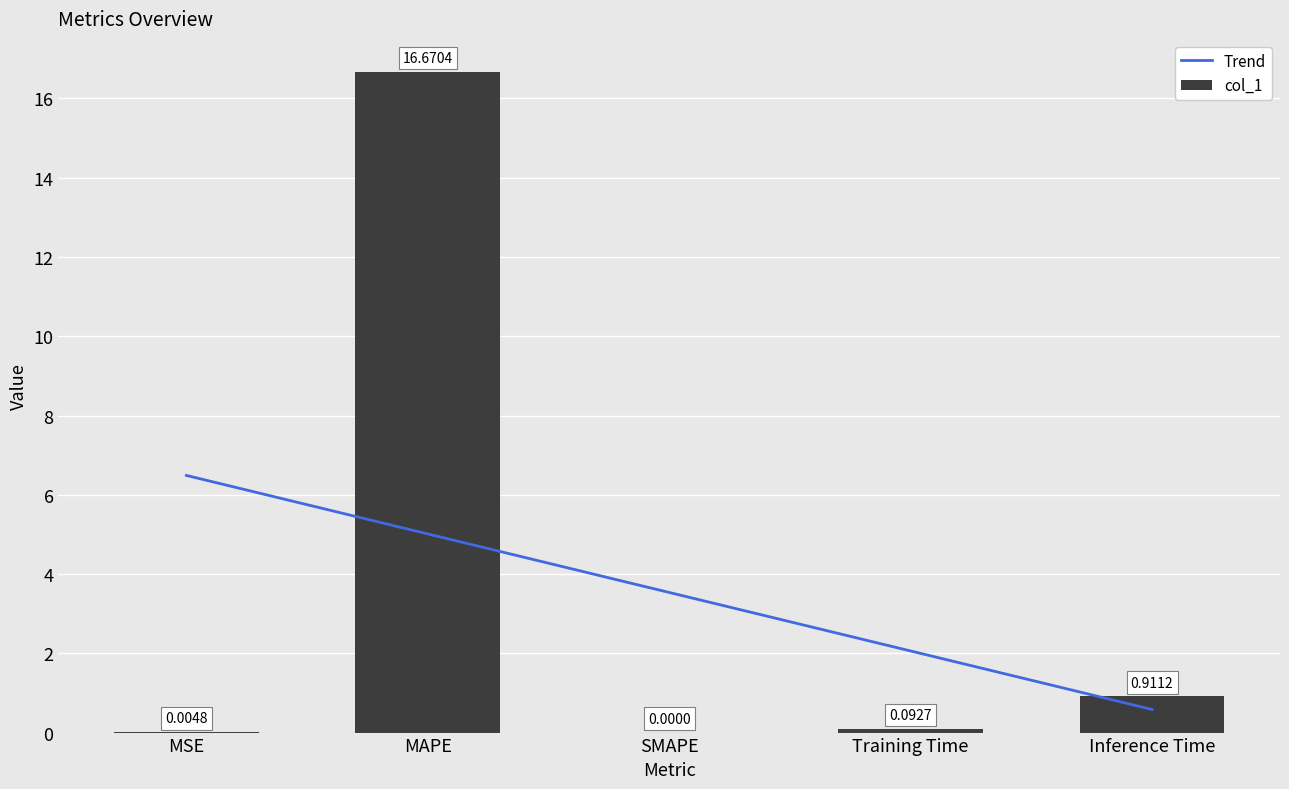

What is the label of the 3rd bar from the left?

SMAPE